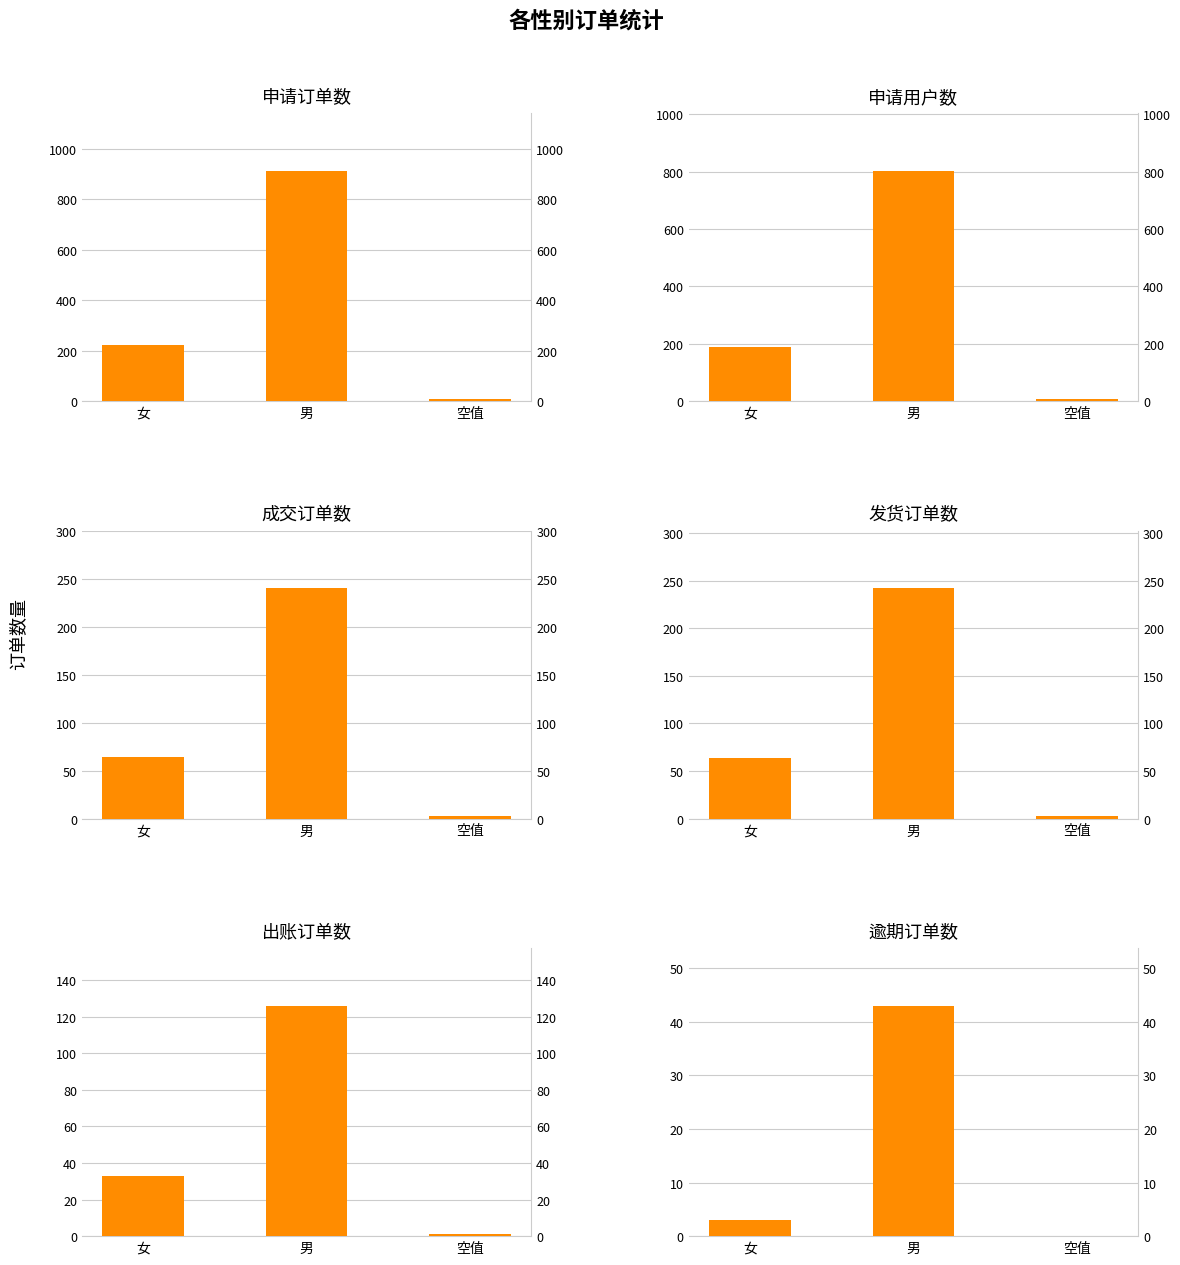

What is the label of the 3rd bar from the right?

女